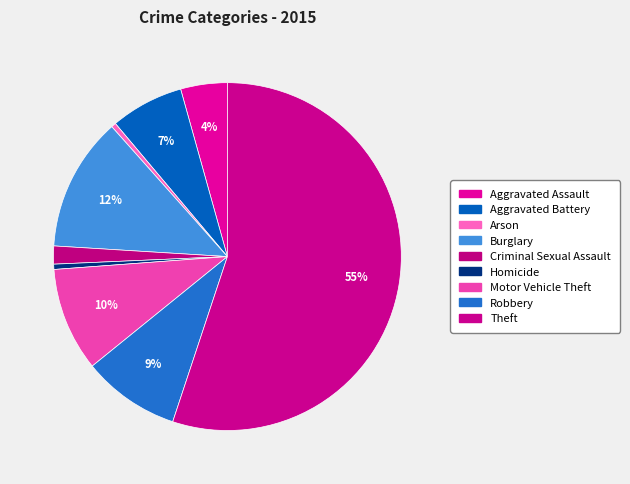

How many segments does this pie chart have?

9